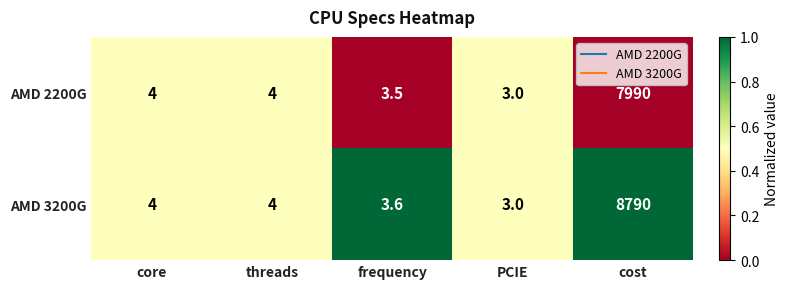

Which series has the largest total across all categories?

AMD 3200G